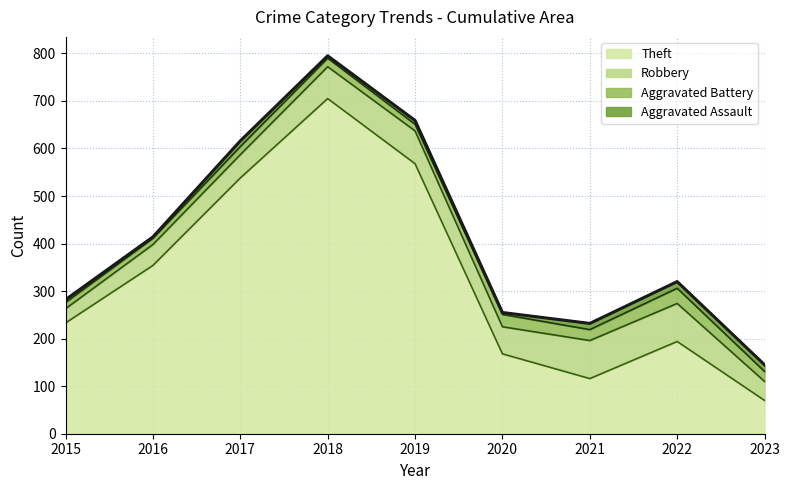

How many lines are shown in the chart?

4